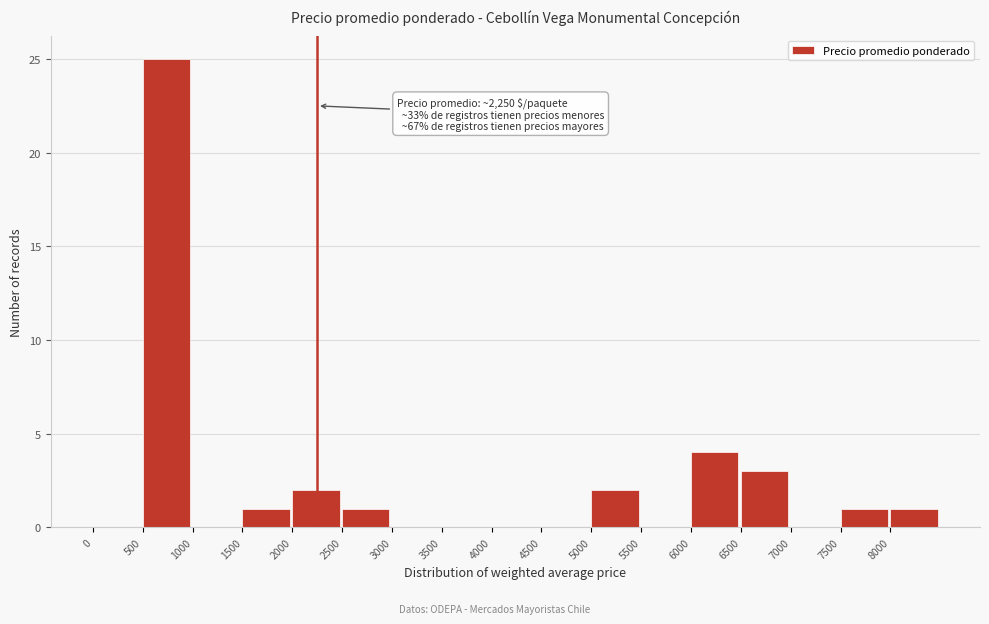

Which range on the x-axis has the tallest bar?

500 to 1000